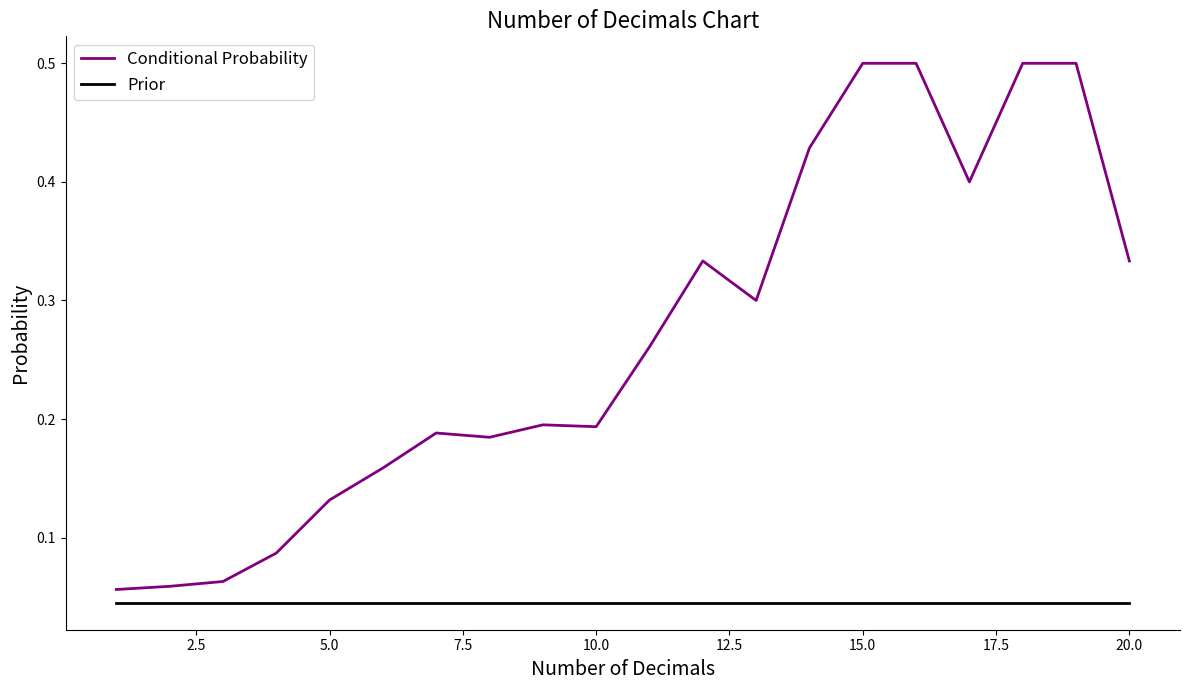

List the series in order of their overall mean, highest first.

Conditional Probability, Prior